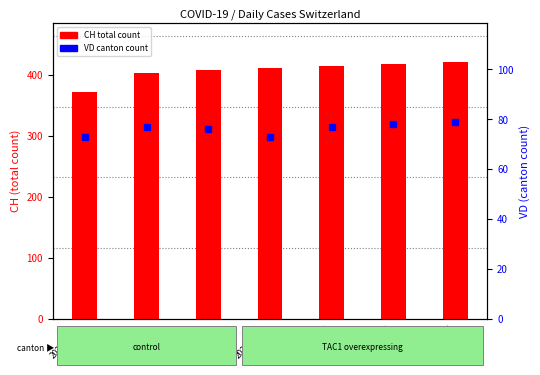

Rank the series by their maximum value, from highest to lowest.

CH (total), VD (canton)